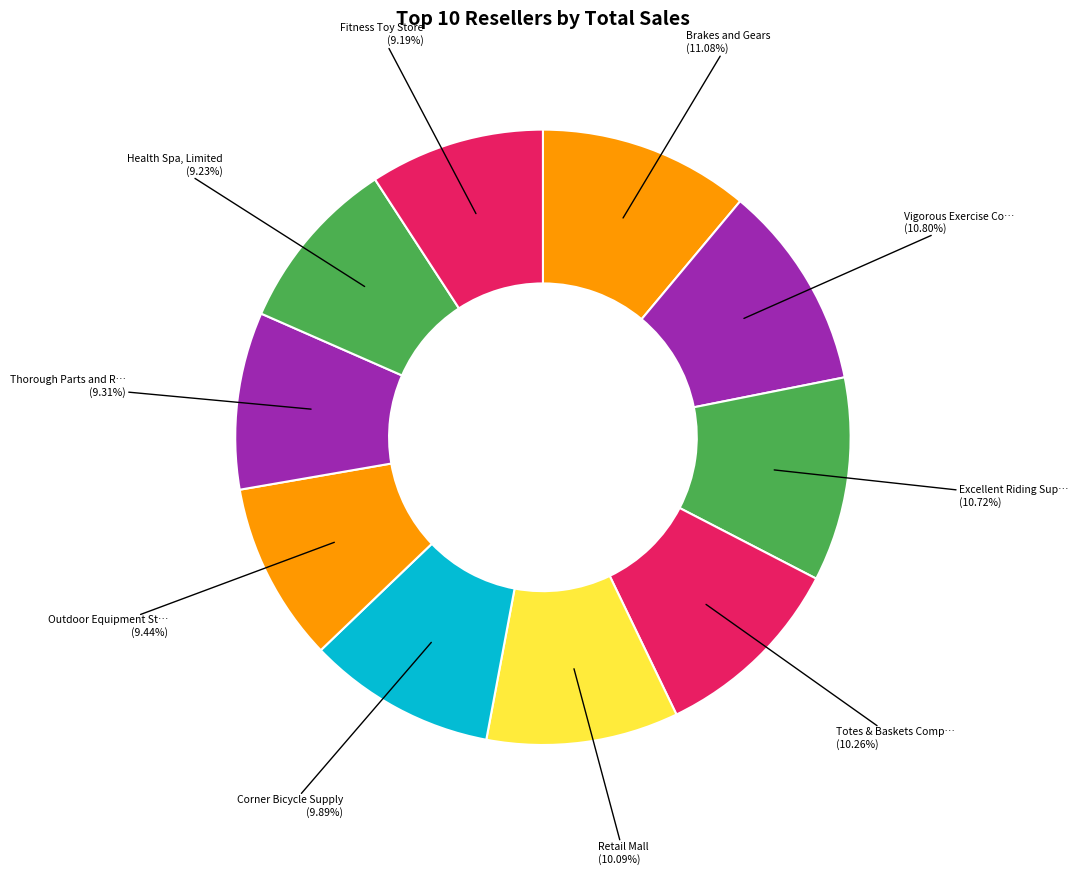

How many segments does this pie chart have?

10